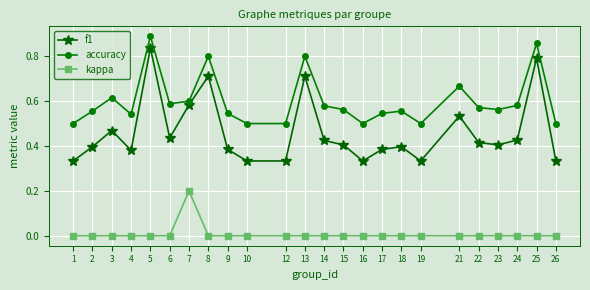

Which label corresponds to the largest value in the chart?

5